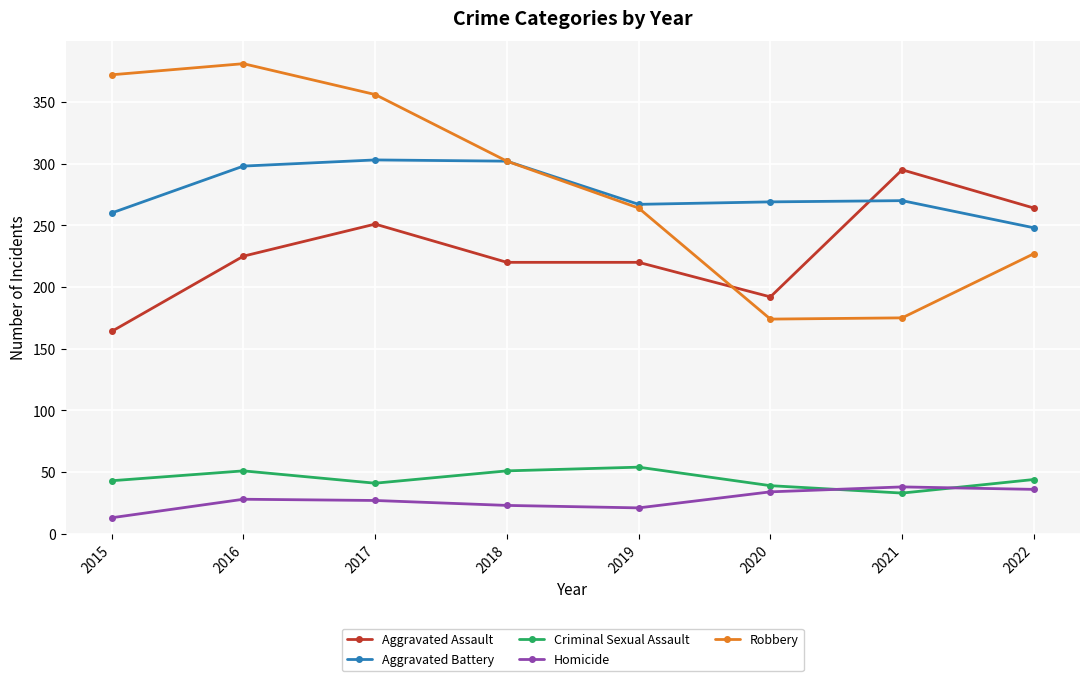

What is the sum of all Criminal Sexual Assault values?

356